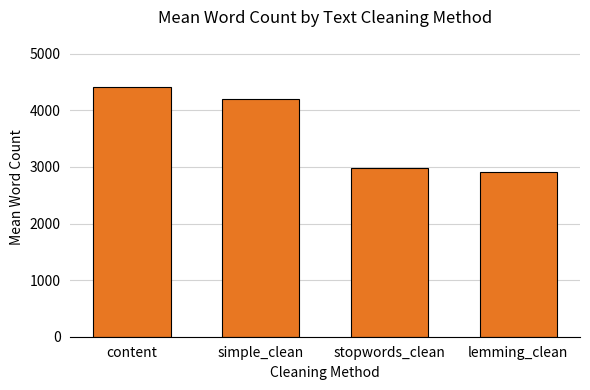

Reading left to right, list all the values displayed in this chart.

content=4414.3	simple_clean=4196.4	stopwords_clean=2972.9	lemming_clean=2912.3